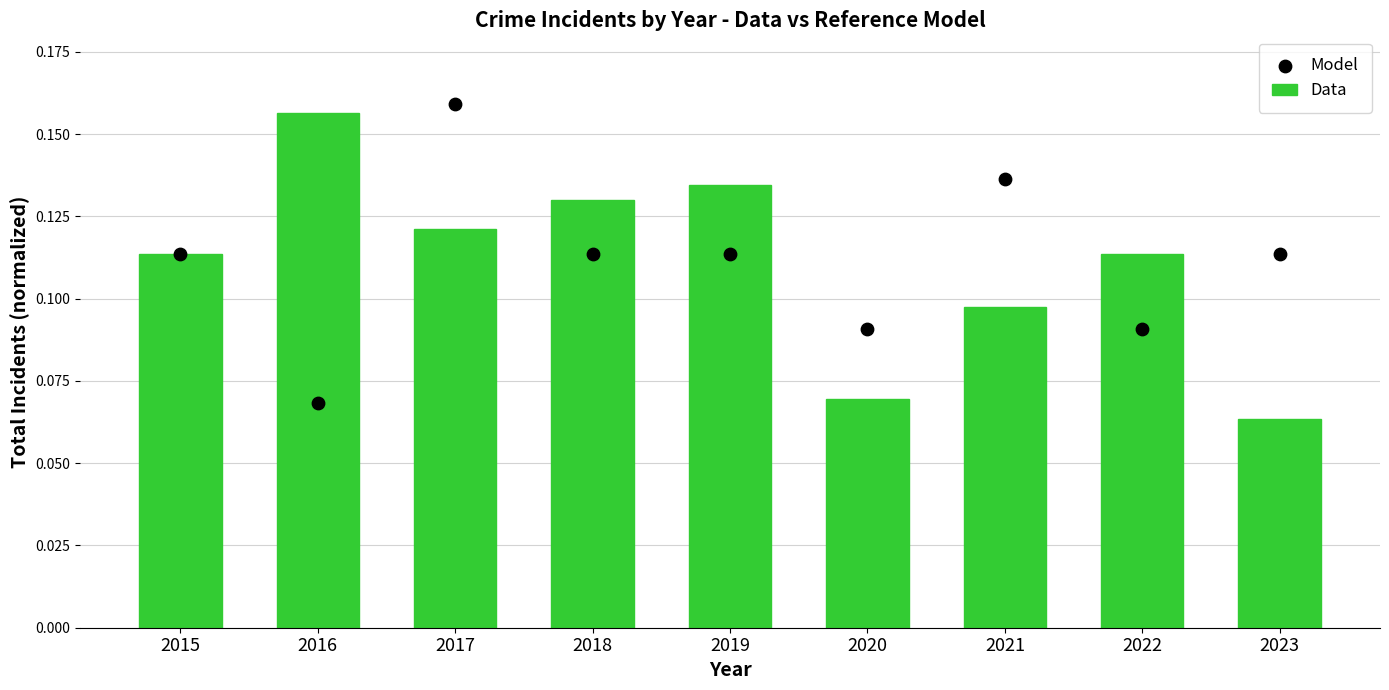

Which series has the widest spread of Y values?

Data